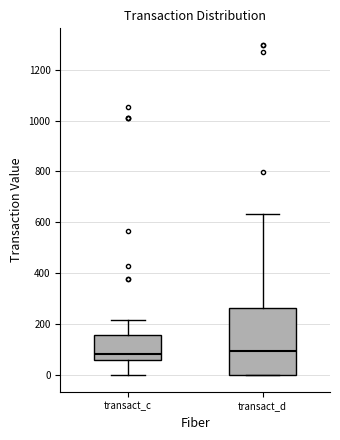

Reading left to right, read every box against the y-axis: the position of its median line, the range the box covers, and the ends of its whiskers. The values are not printed on the chart, so give them approximately, as read against the axis.

transact_c: median 80, box 60 to 160, whiskers 0 to 220
transact_d: median 100, box 0 to 260, whiskers 0 to 640